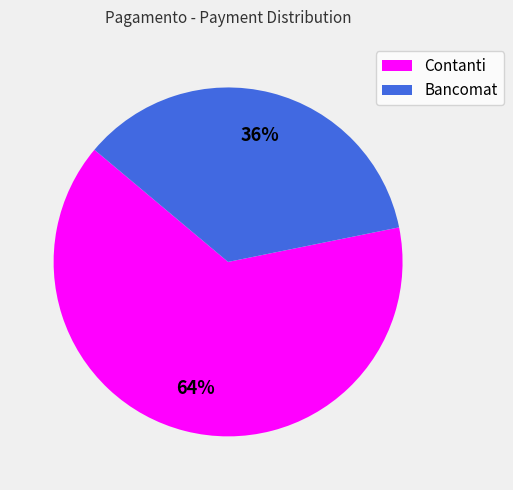

Rank the categories by value from lowest to highest.

Bancomat, Contanti